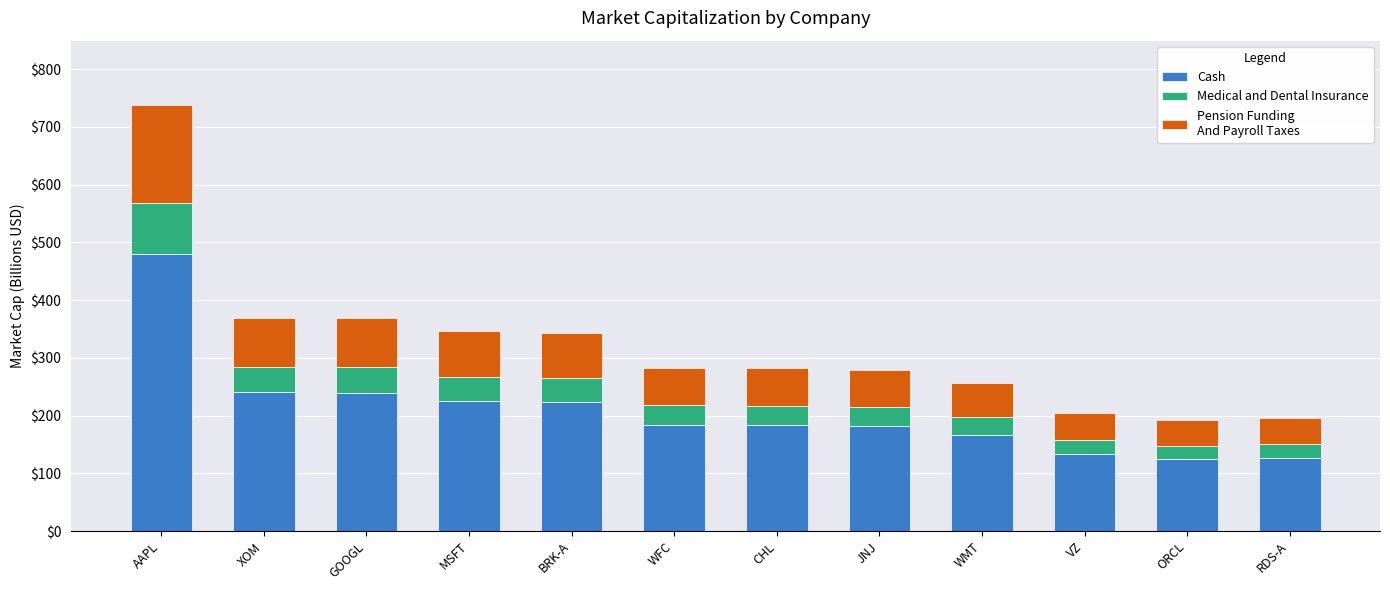

What is the total value across all series at MSFT?

346.7